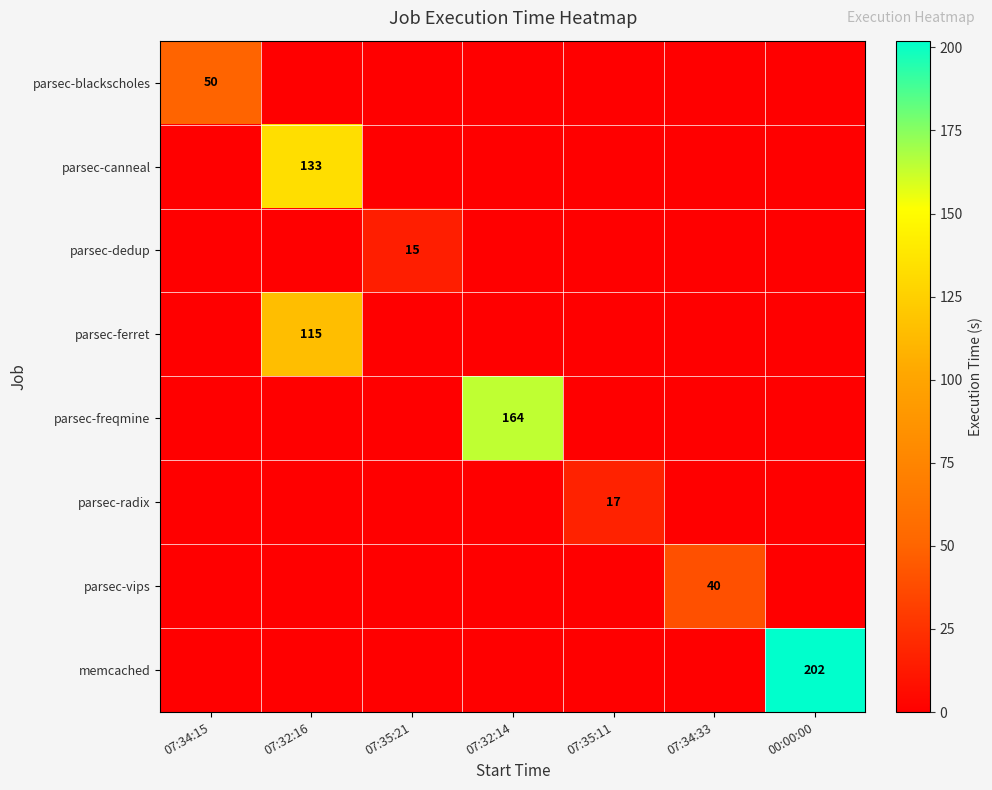

Which series has the widest spread of values?

memcached